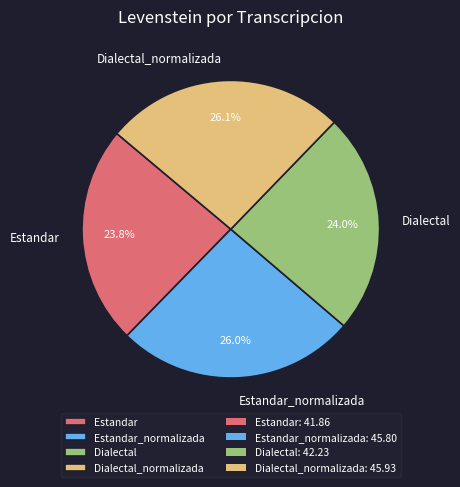

What is the ratio of the value at Estandar to the value at Dialectal?

1.0